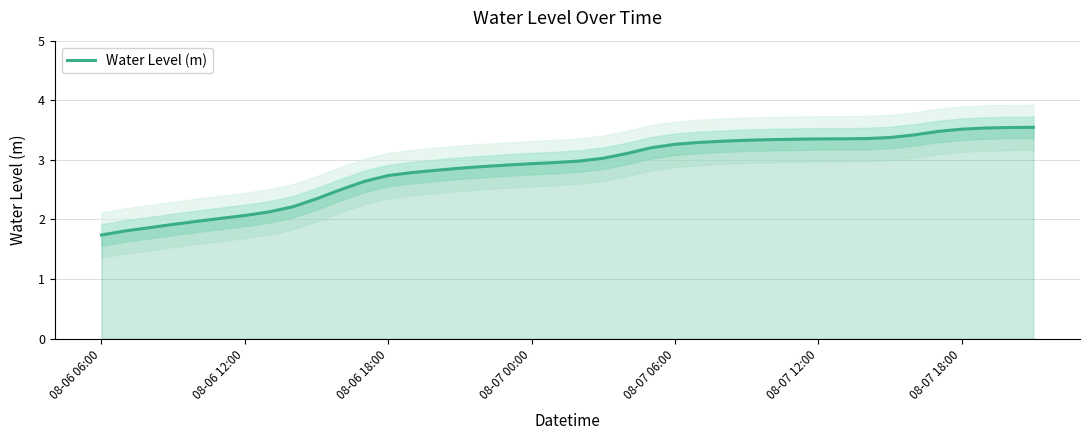

What is the highest value of the Water Level (m) series?

3.5